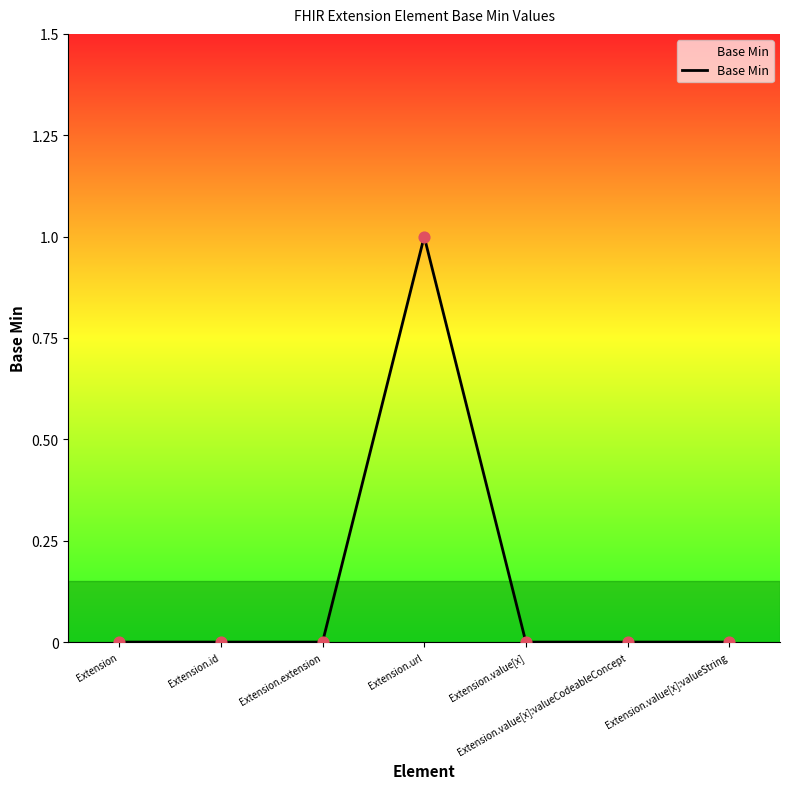

What is the change in value from Extension.extension to Extension.url?

+1